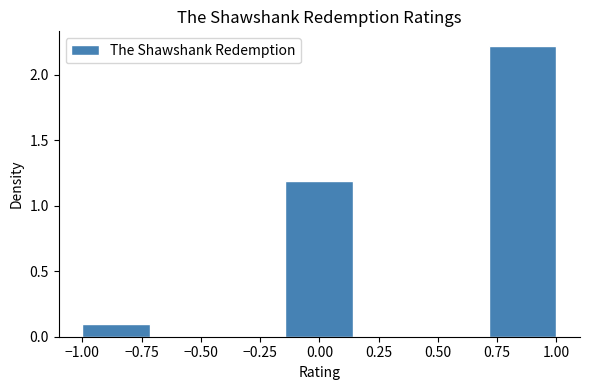

Reading left to right, list every bar in this chart as the range it spans on the x-axis followed by its height. Neither the bar edges nor the heights are printed on the chart, so give them approximately, as read against the axes.

-1.00 to -0.70: 0.1
-0.70 to -0.45: 0
-0.45 to -0.15: 0
-0.15 to 0.15: 1.2
0.15 to 0.45: 0
0.45 to 0.70: 0
0.70 to 1.00: 2.2